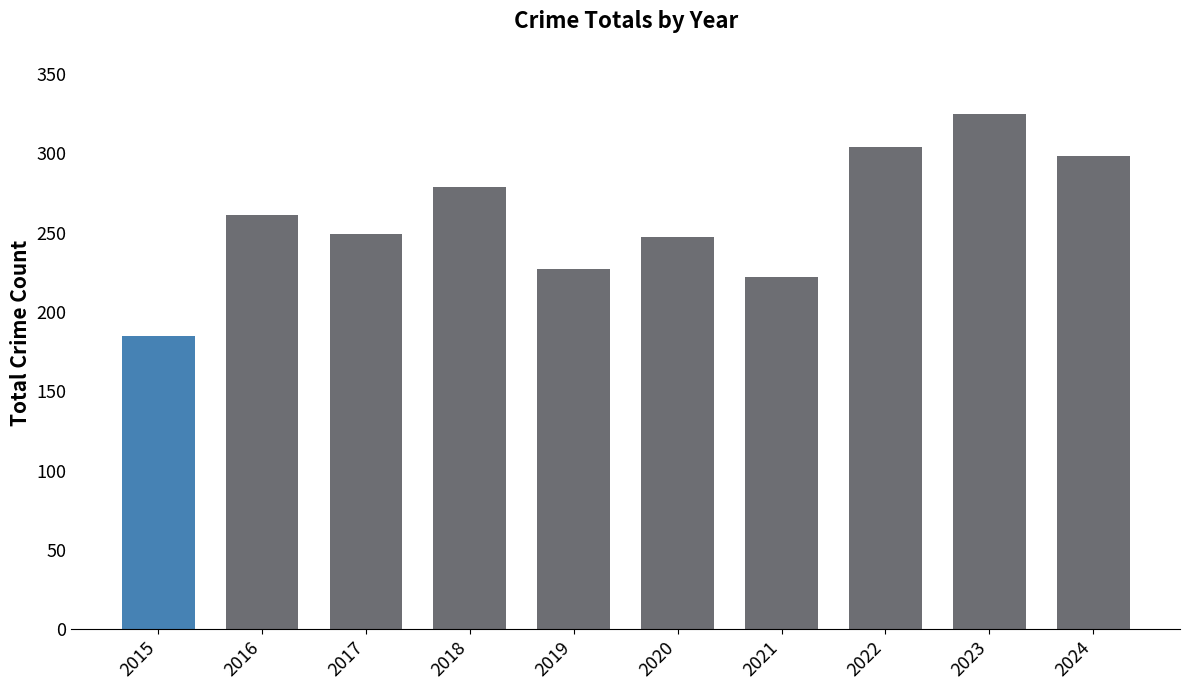

Reading left to right, extract all data points from this chart.

185	261	249	279	227	247	222	304	325	298